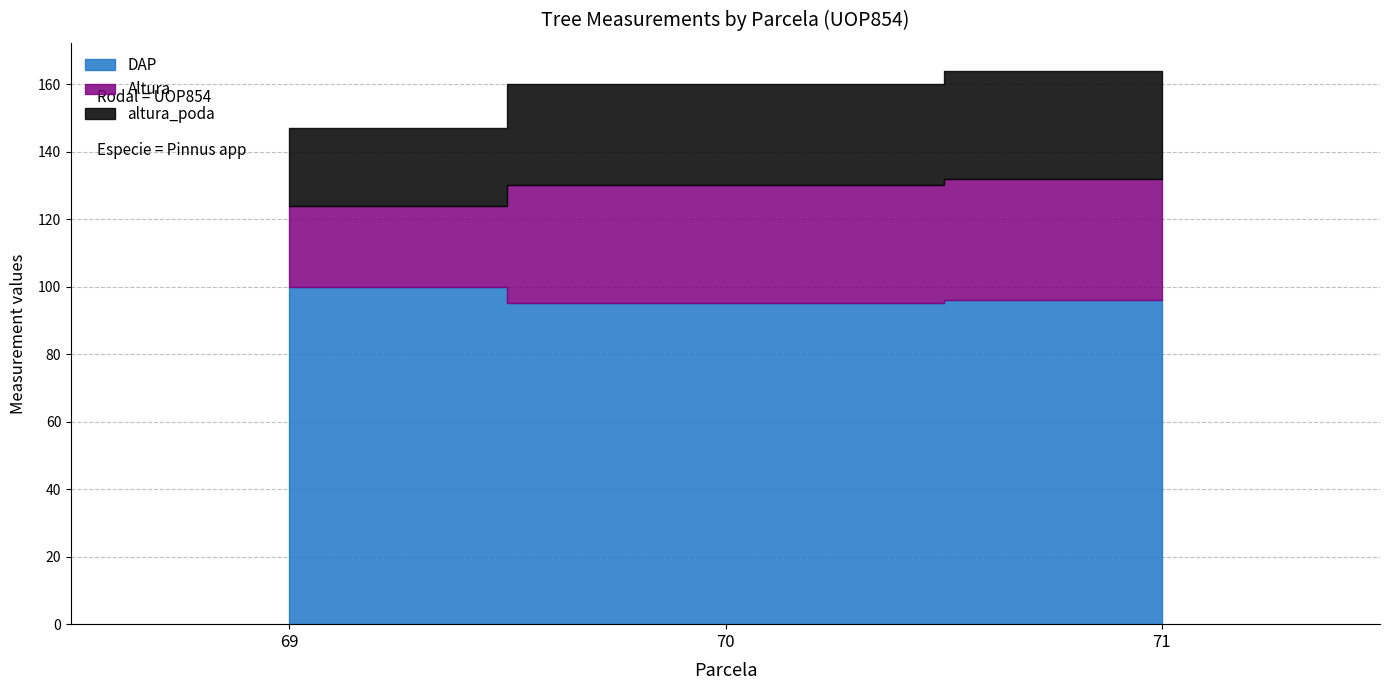

At which category is the sum across all series the highest?

71